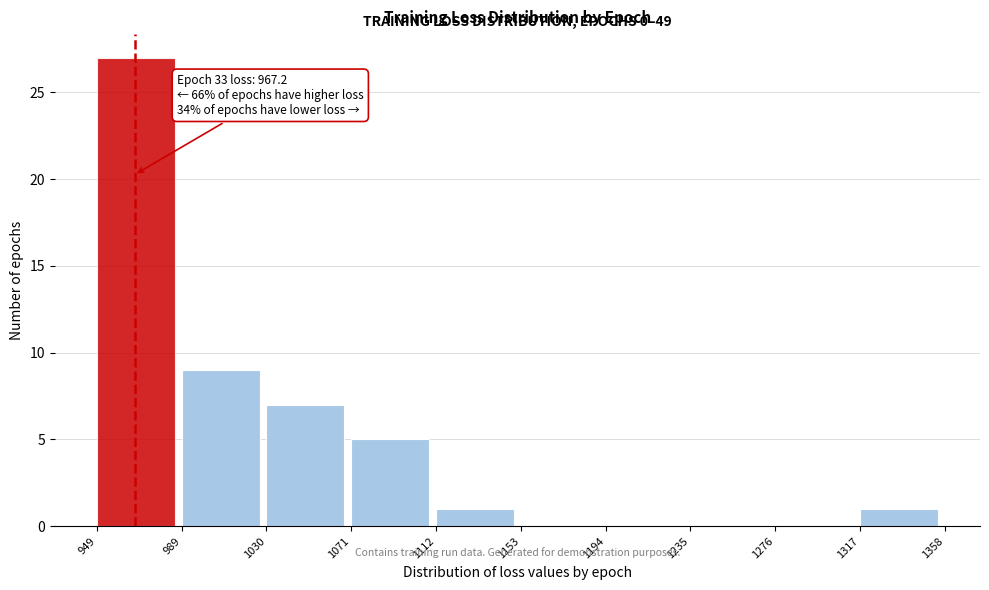

Over which range of the x-axis is the bar tallest?

949 to 989